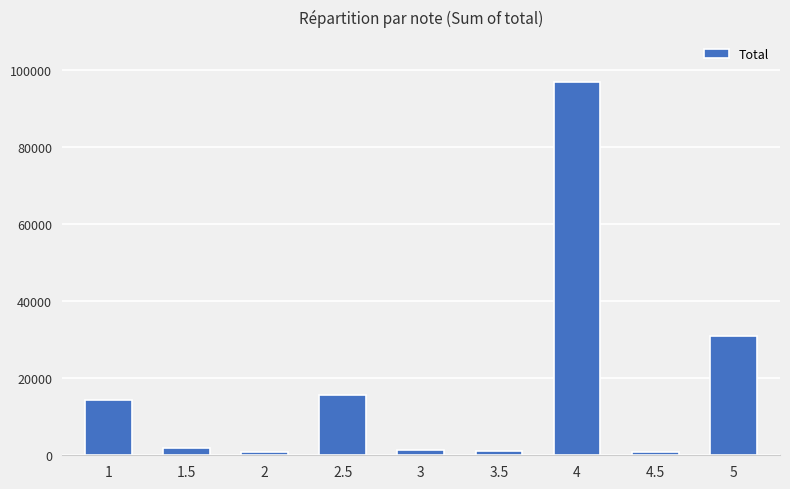

Is it true that the value at 4 is 157112?

False